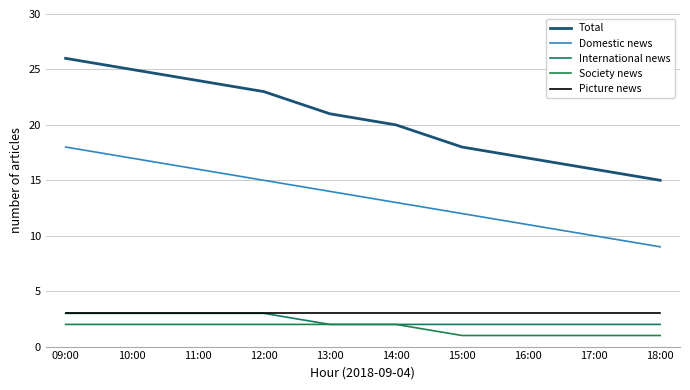

Count the number of categories in the chart.

10